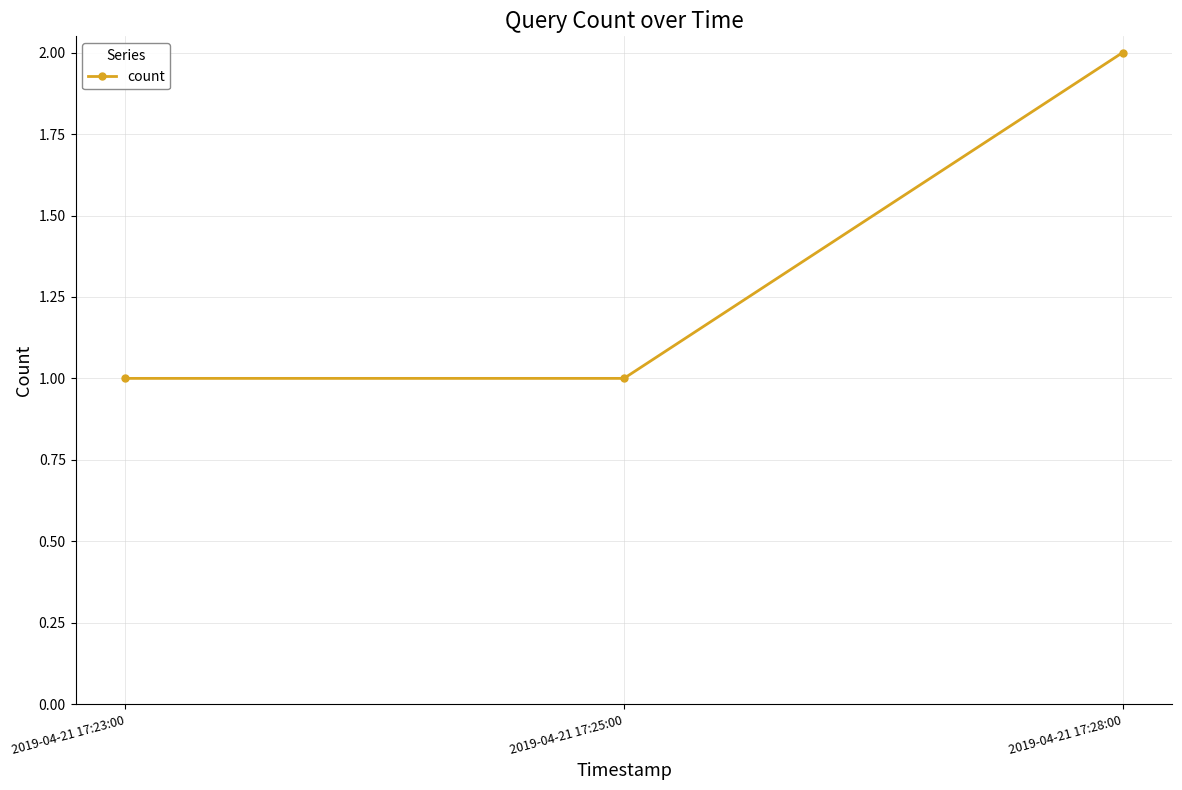

Is it true that the value at 2019-04-21 17:23:00 is 1?

True